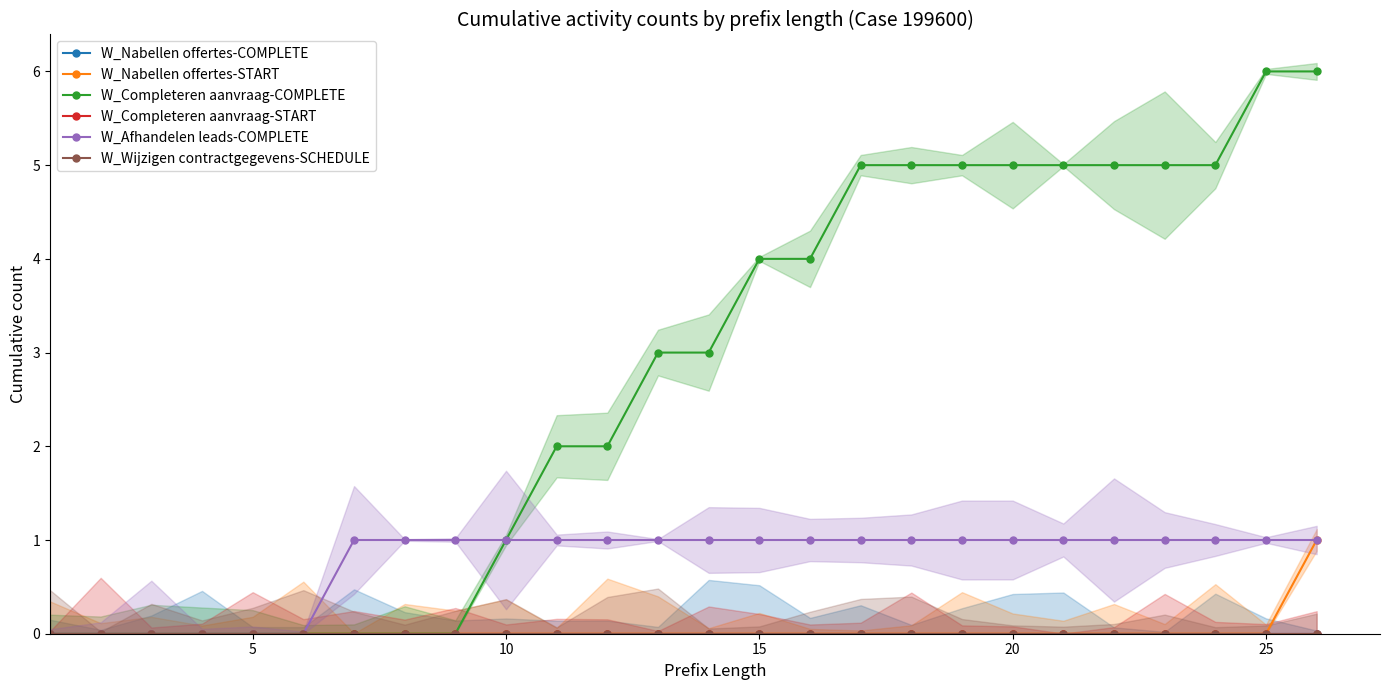

How many data points in W_Completeren aanvraag-COMPLETE are less than 3?

12